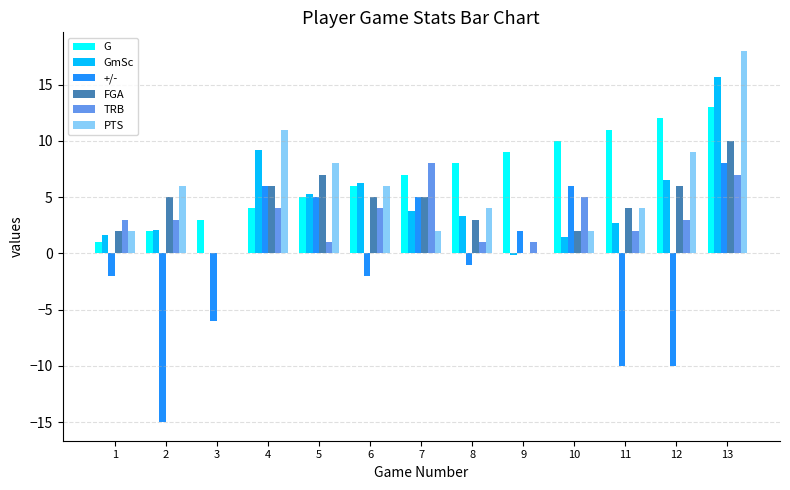

What is the sum of all G values?

91.0